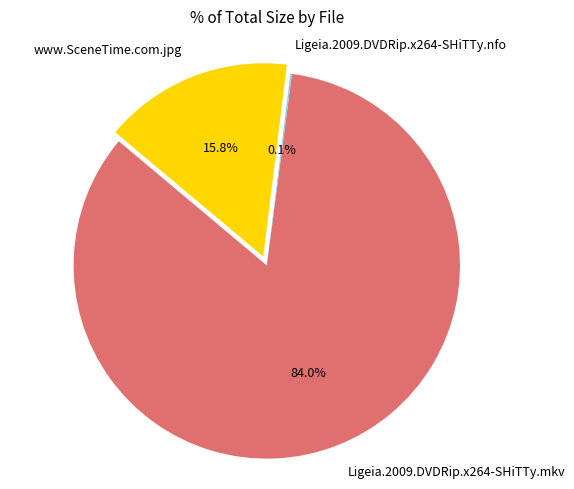

To the nearest percent, what portion does www.SceneTime.com.jpg represent?

16%